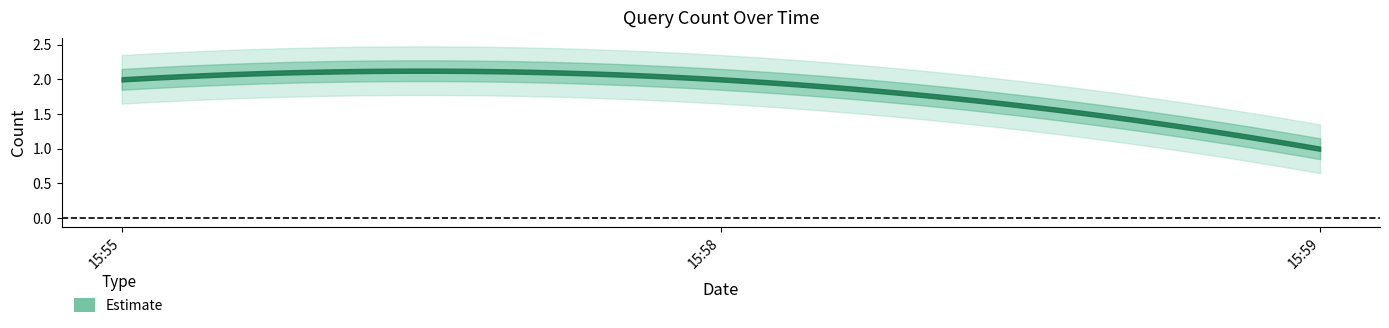

The chart shows a value of 2 at 2019-04-23 15:58:00. True or false?

True